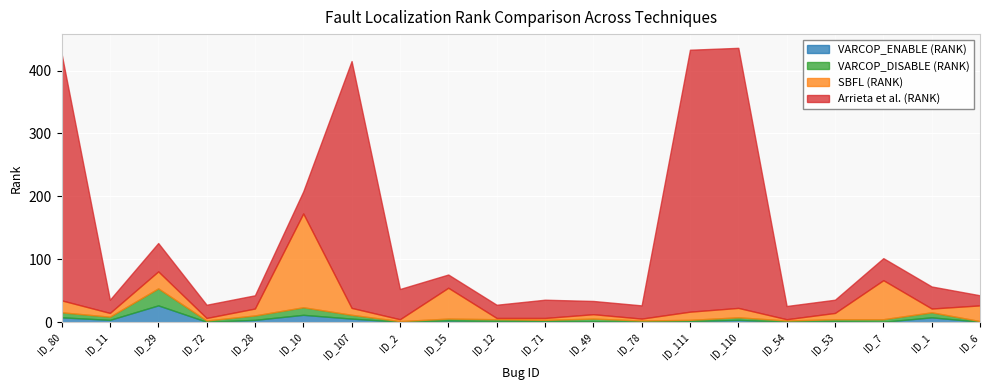

Which has a higher value, ID_54 or ID_53?

ID_53